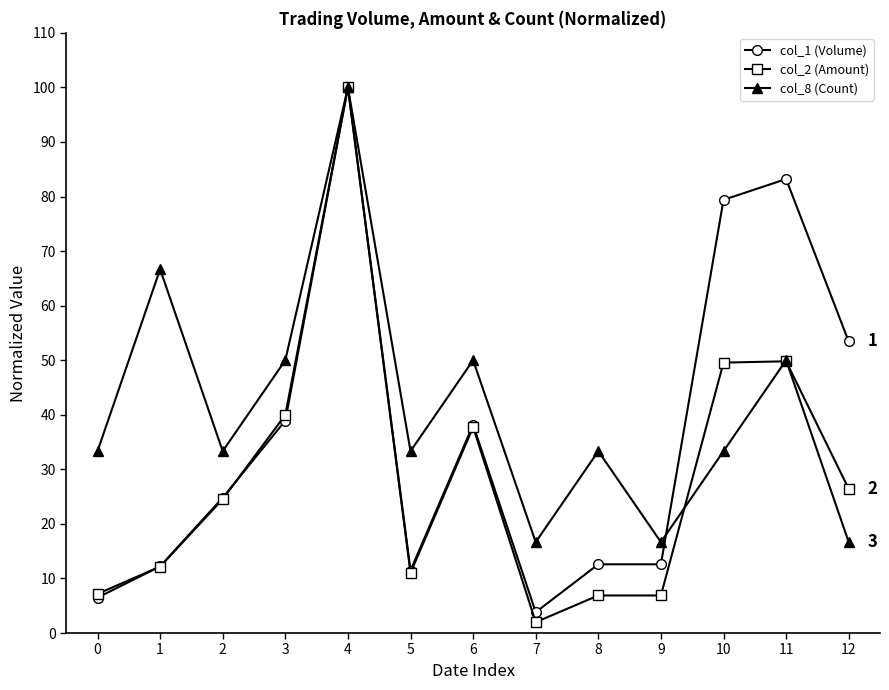

Rank the series by their average value, from highest to lowest.

col_8 (Count), col_1 (Volume), col_2 (Amount)